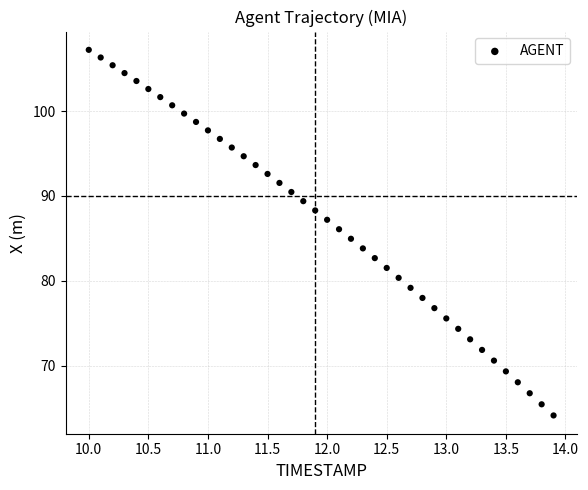

What is the range of Y values (max minus min)?

43.1